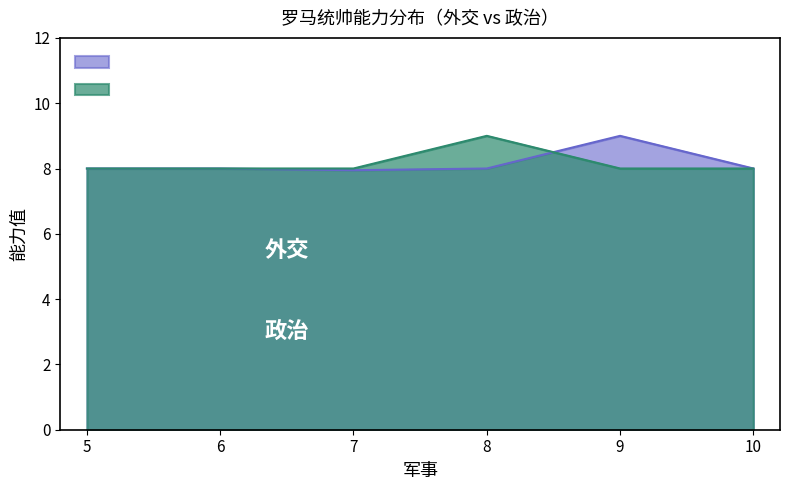

At 6, list the series in order from smallest to largest.

外交, 政治